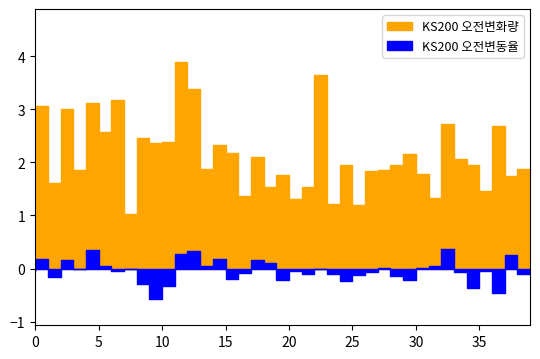

What are all the series names shown in the legend?

KS200 오전변화량, KS200 오전변동율